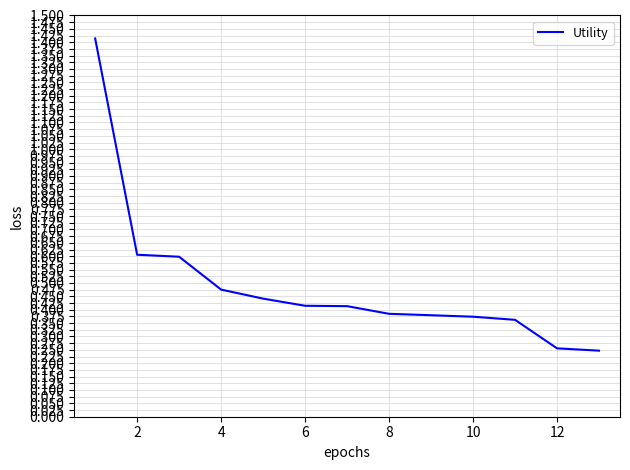

What is the difference between the maximum and minimum values?

1.2